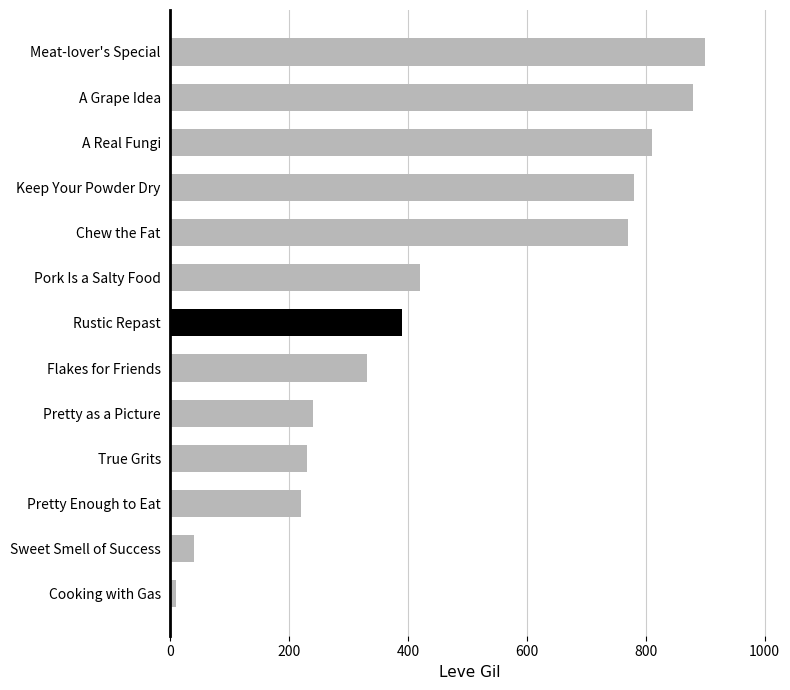

True or false: the data shows 780 at Keep Your Powder Dry.

True